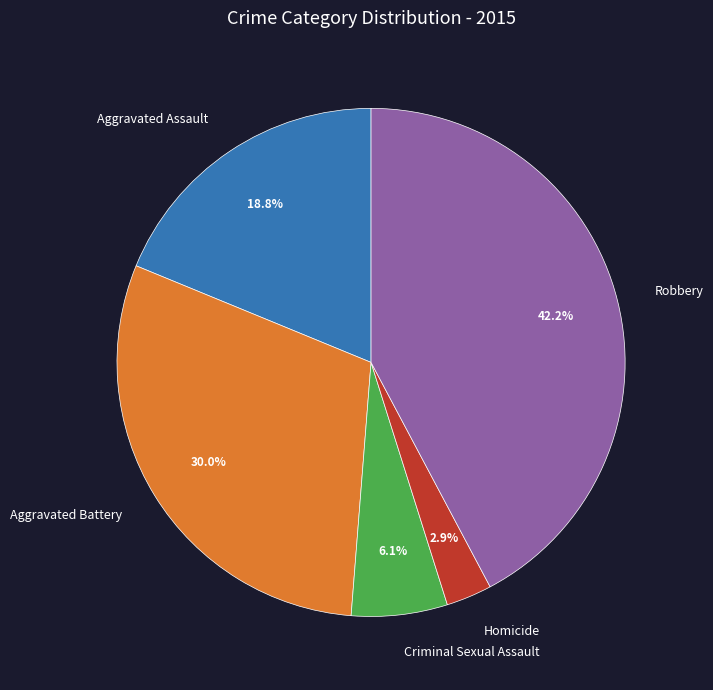

True or false: Aggravated Assault accounts for 29% of the total.

False